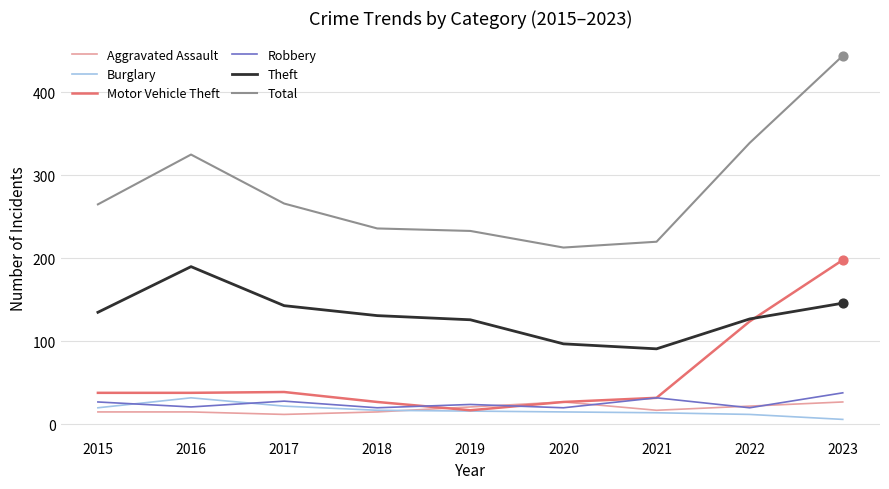

Is the value of Aggravated Assault at 2022 greater than the value of Total at 2021?

No